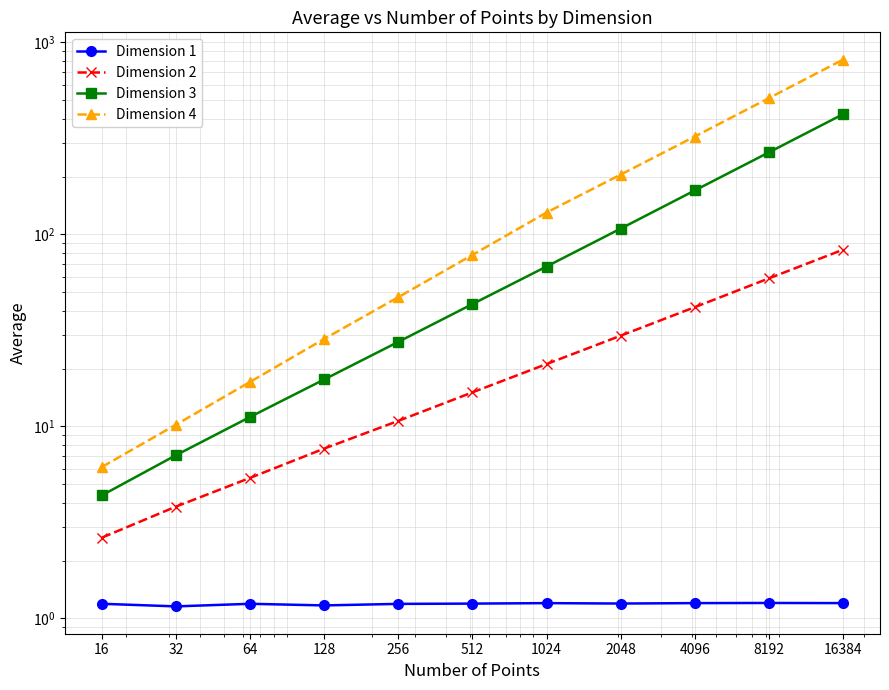

Is this an area chart (filled region under the line)?

No